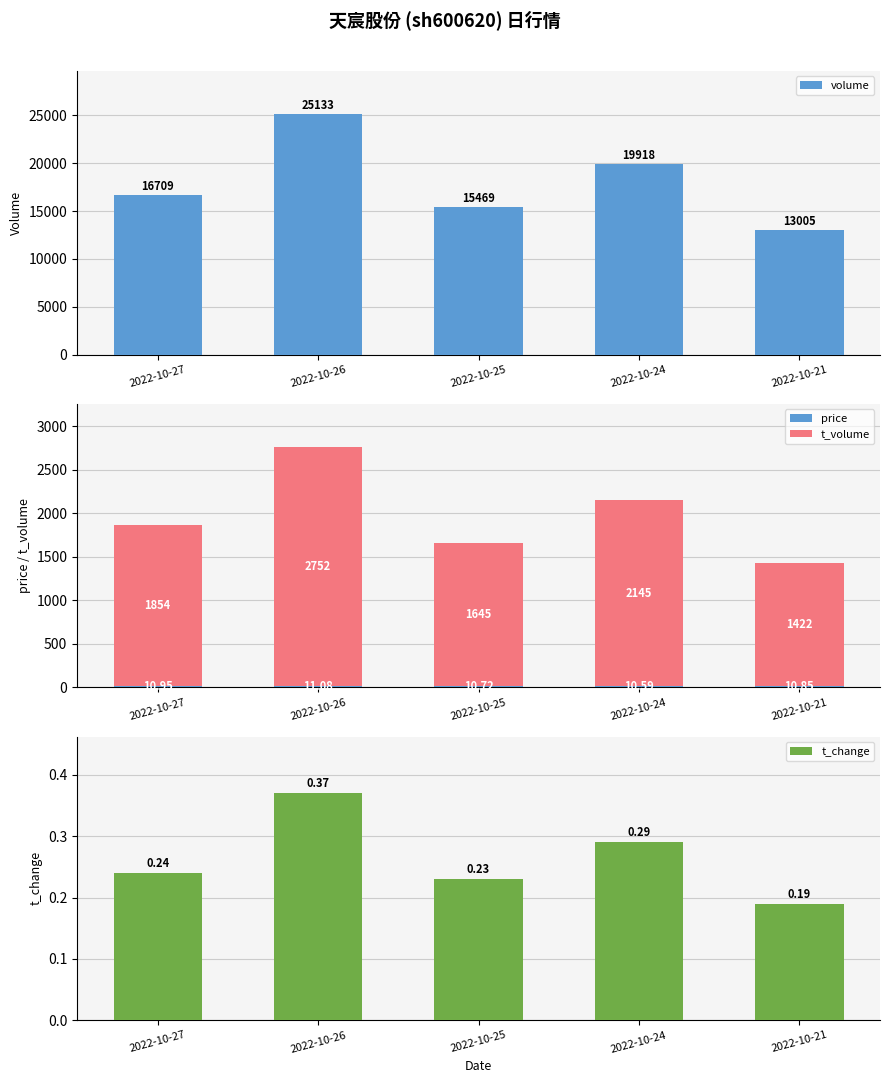

Where does the volume series first go above 16709?

2022-10-26